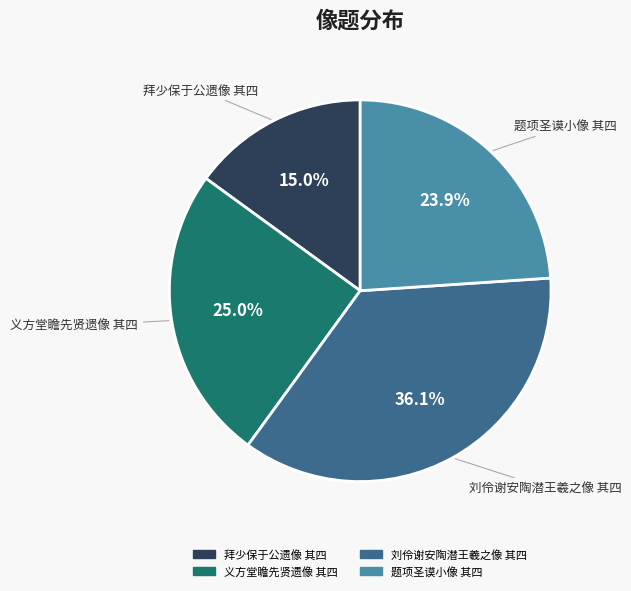

Which slice is the largest?

刘伶谢安陶潜王羲之像 其四